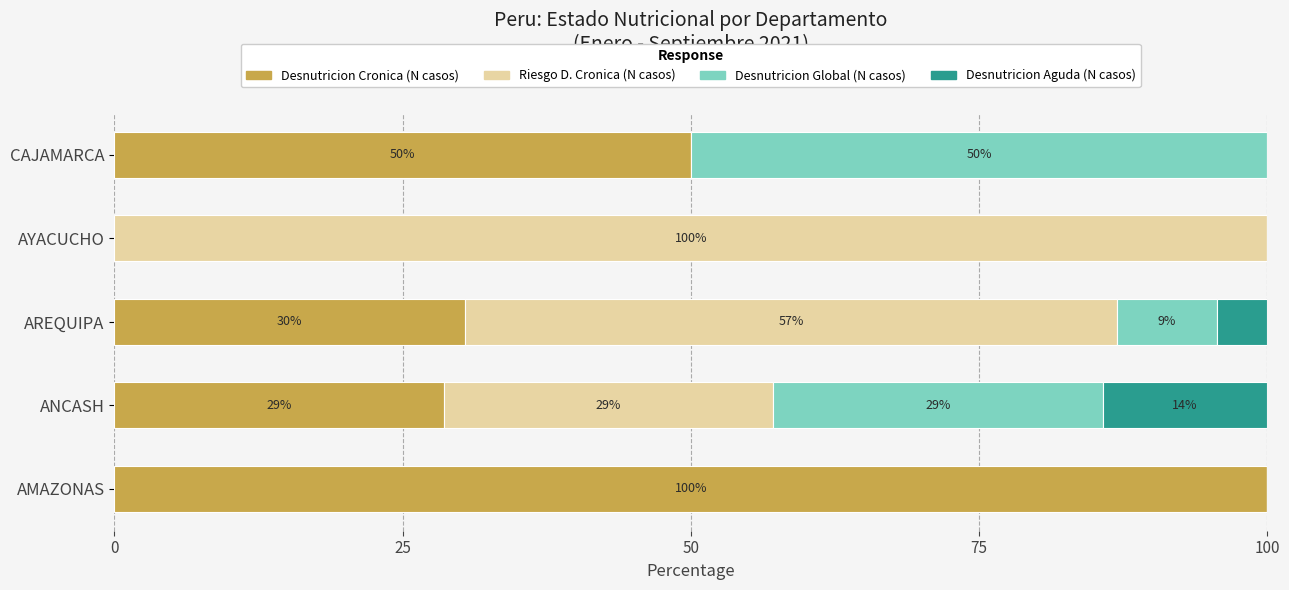

What are all the series names shown in the legend?

Desnutricion Cronica (N casos), Riesgo D. Cronica (N casos), Desnutricion Global (N casos), Desnutricion Aguda (N casos)